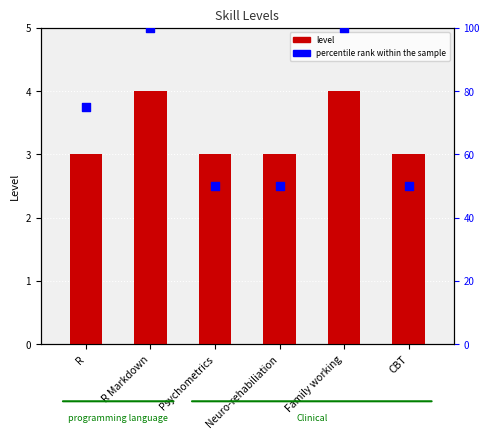

Is the value of level at Neuro-rehabiliation greater than the value of percentile rank at R?

No